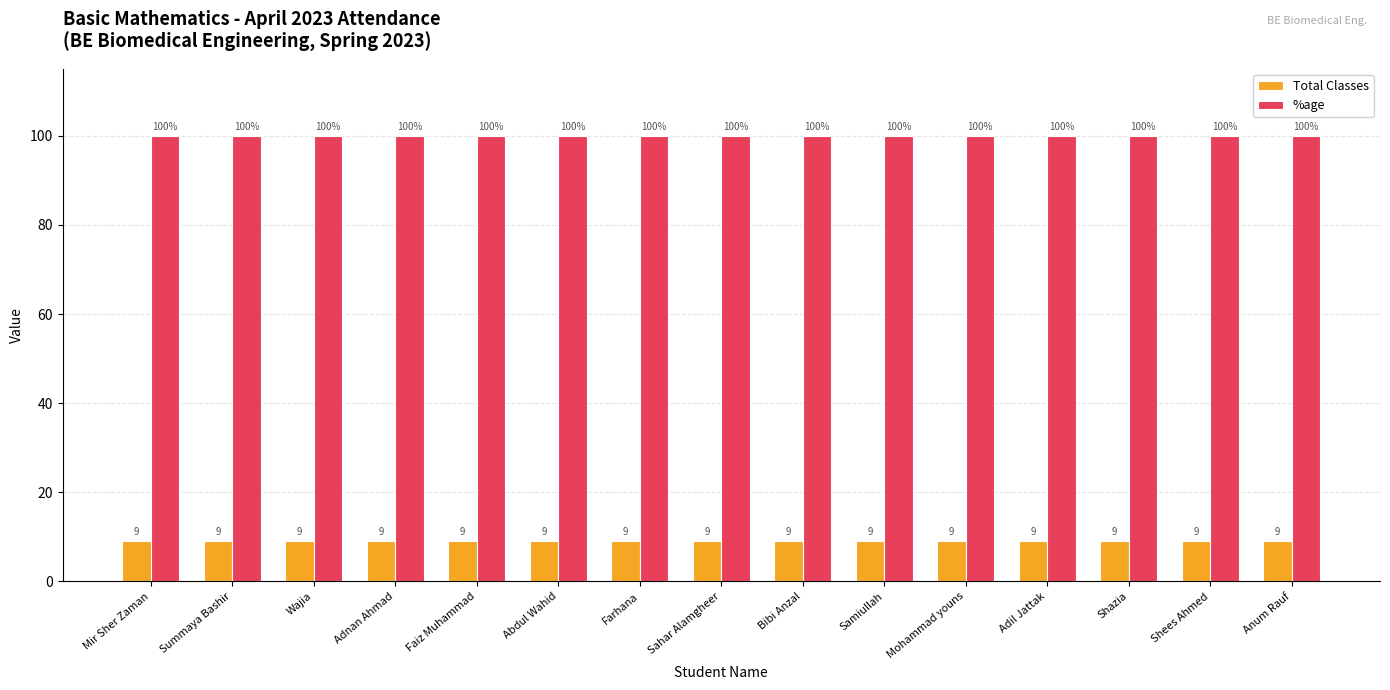

Is the value of Total Classes at Wajia greater than the value of %age at Farhana?

No